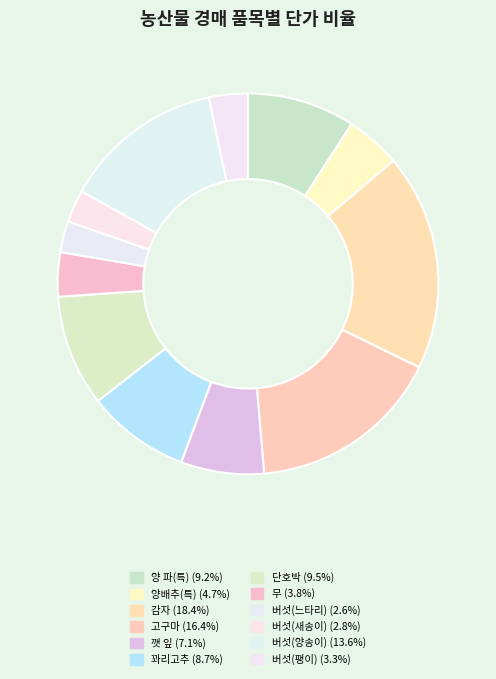

How many slices are in this pie chart?

12